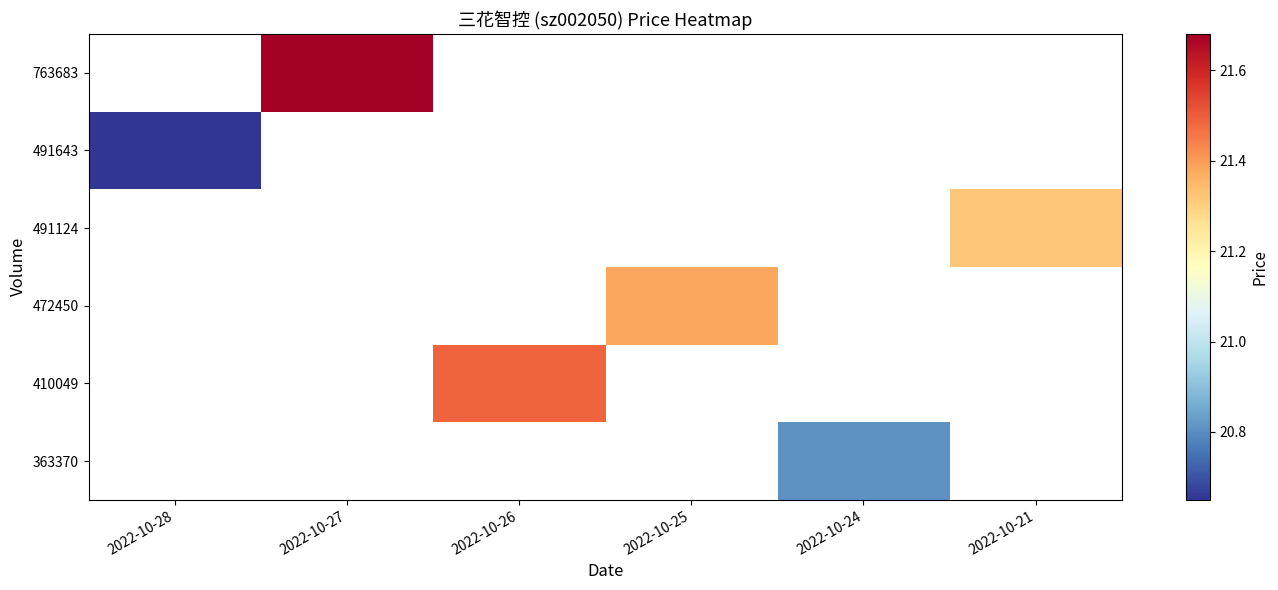

Read the 410049 value at 2022-10-26.

21.5